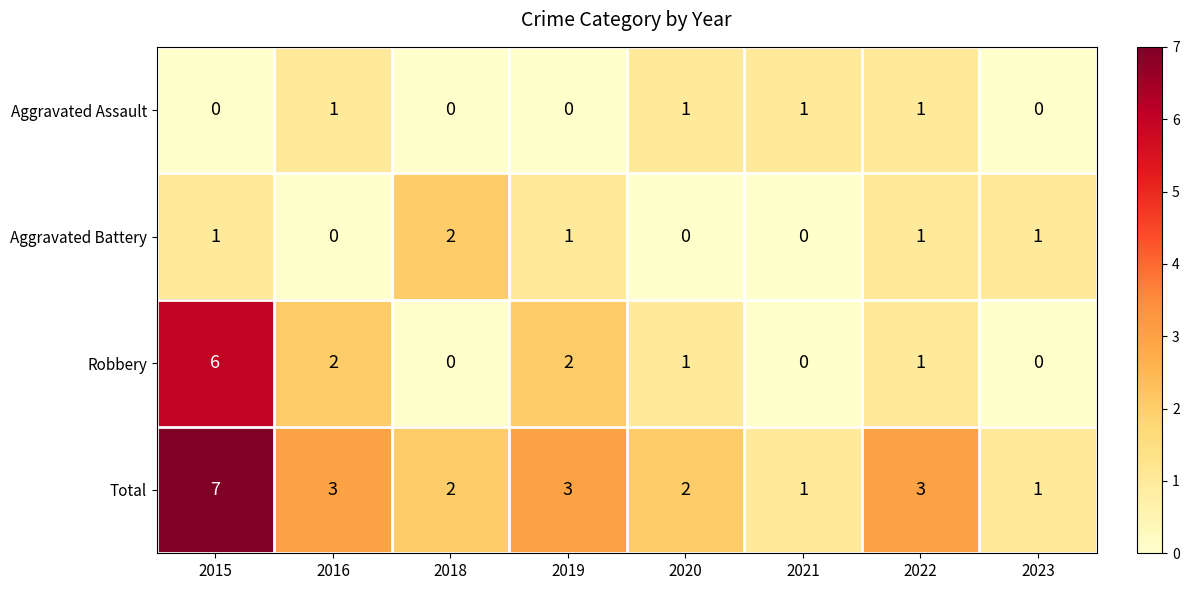

How many distinct data groups are displayed?

4